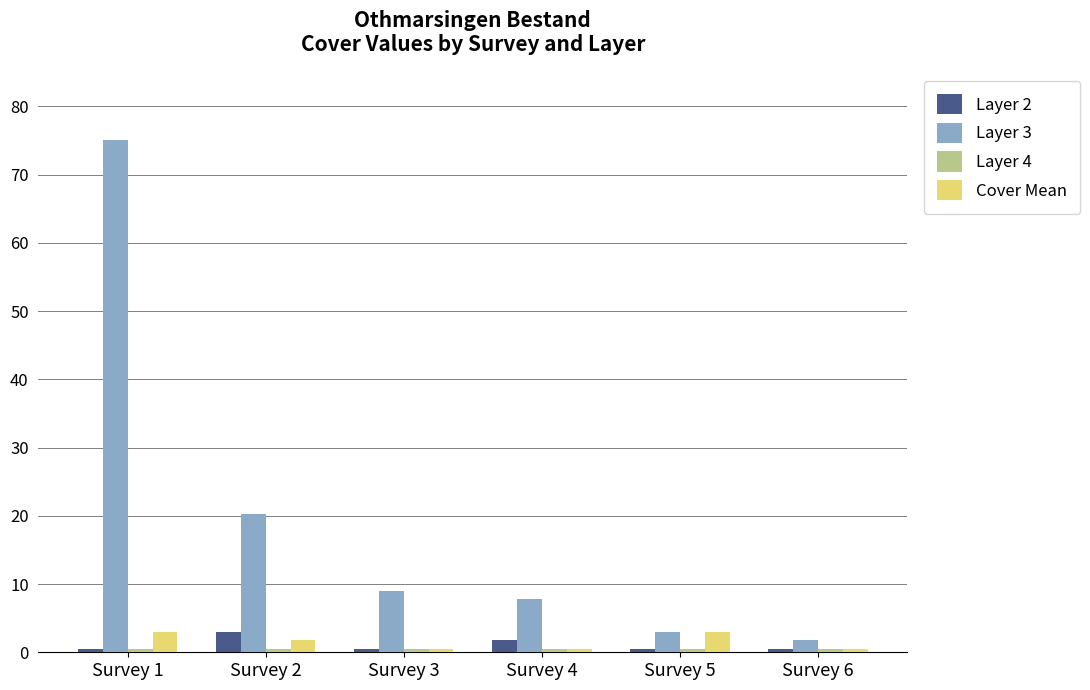

What is the value of the Cover Mean bar at the 6th from the left?

0.5